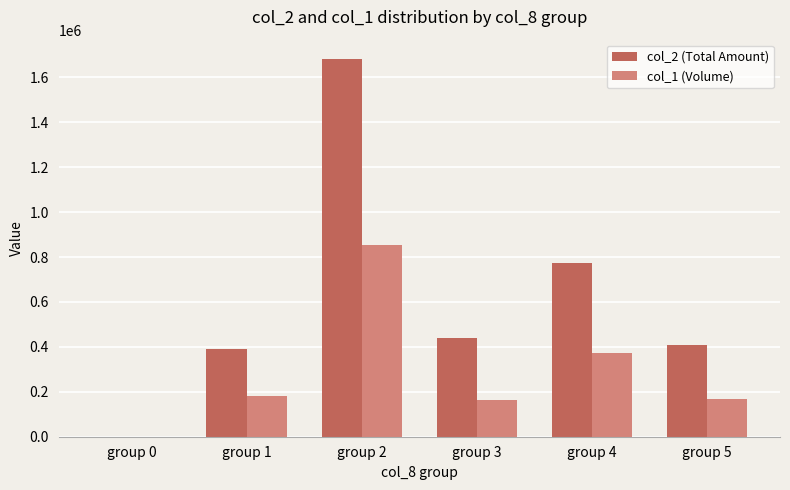

How many positive values does the col_2 (Total Amount) series have?

5